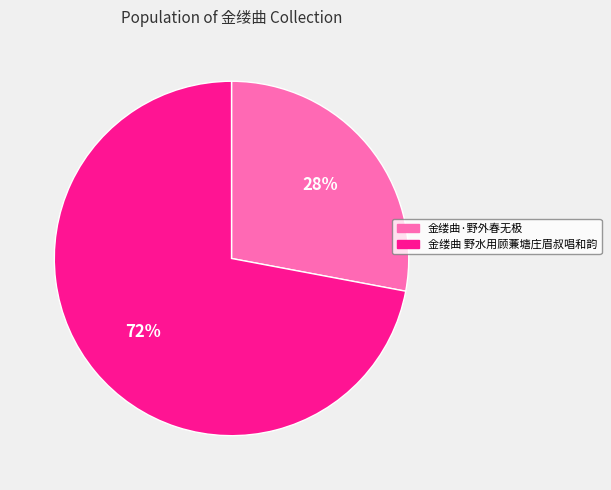

Which slice is the smallest?

金缕曲·野外春无极